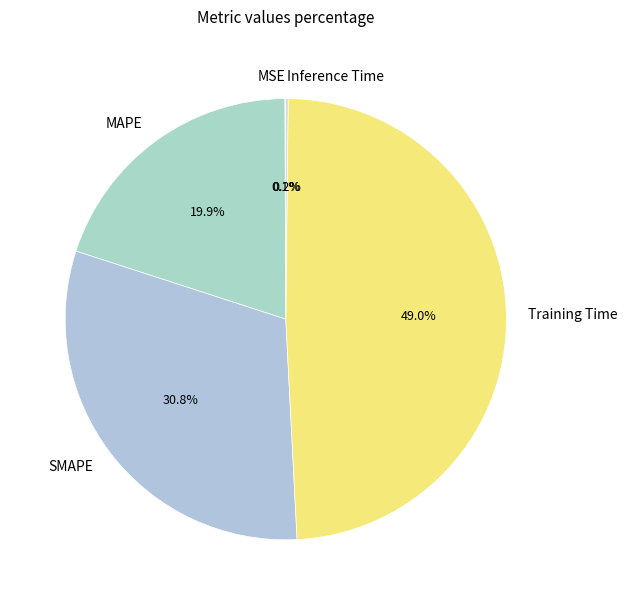

Which slice is the largest?

Training Time